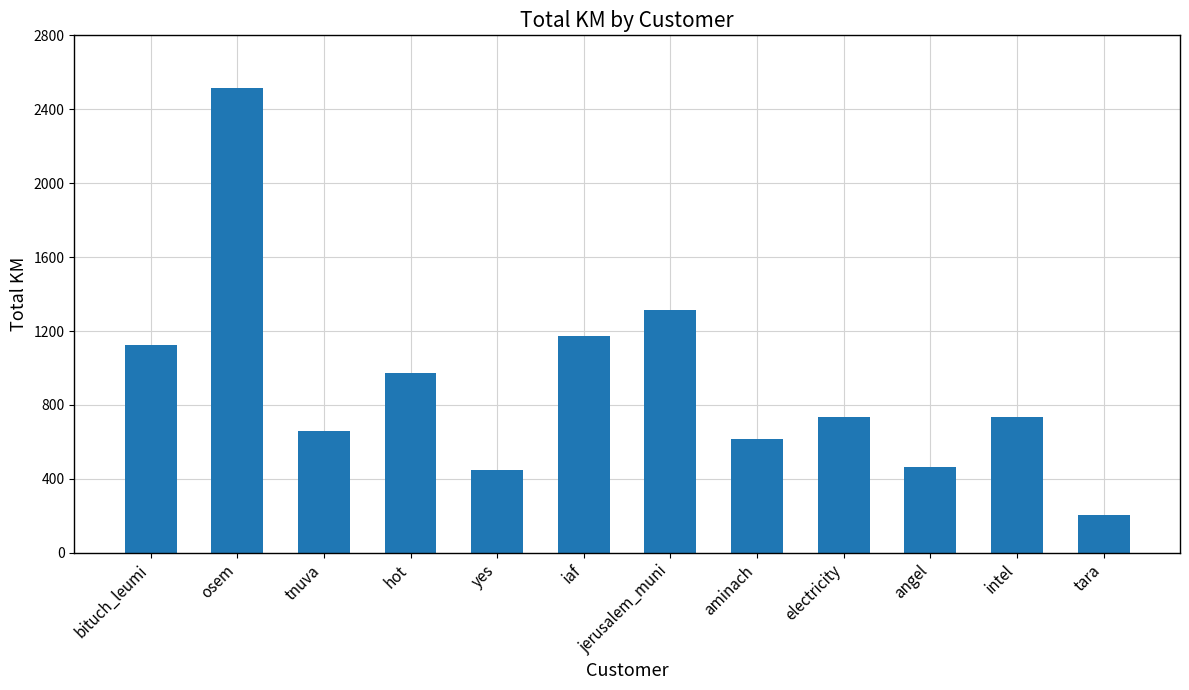

What is the difference between the maximum and minimum values?

2311.1